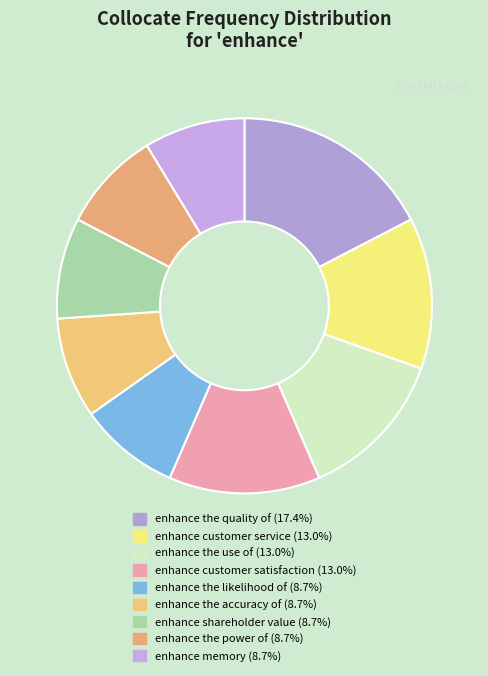

How many segments does this pie chart have?

9